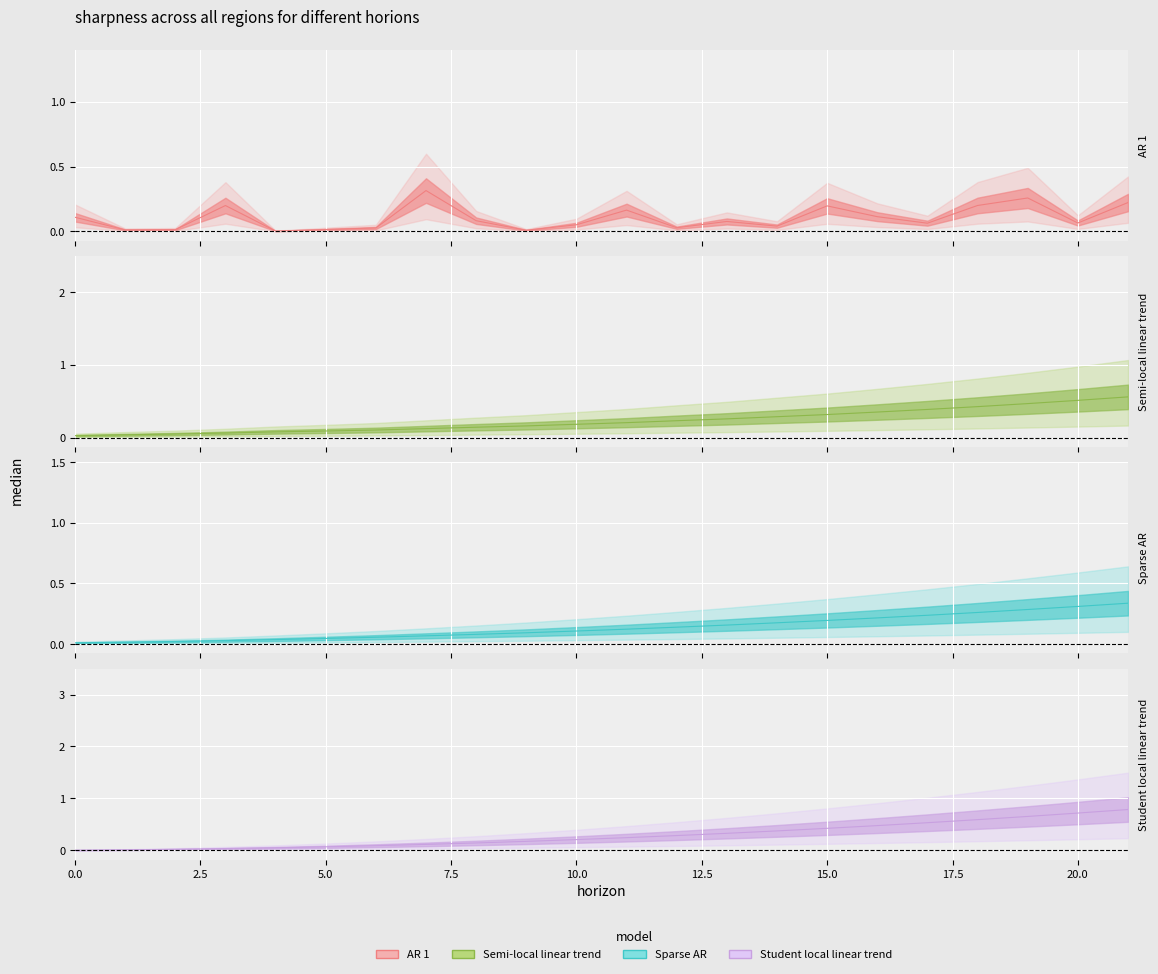

What is the approximate value of AR 1 at 10?

0.1